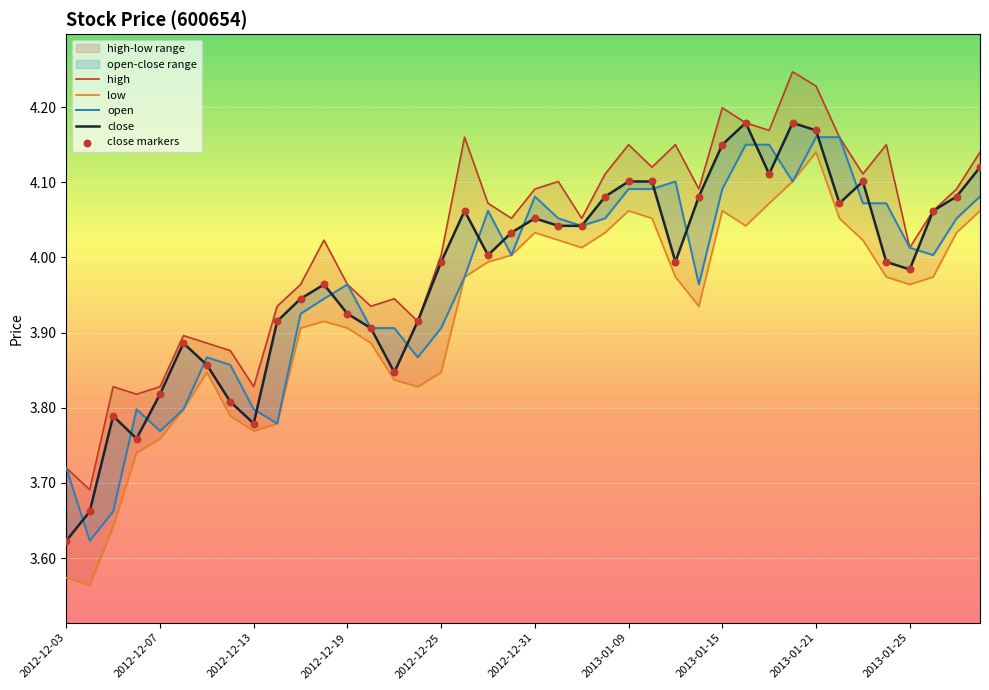

Which series has the largest total across all categories?

high